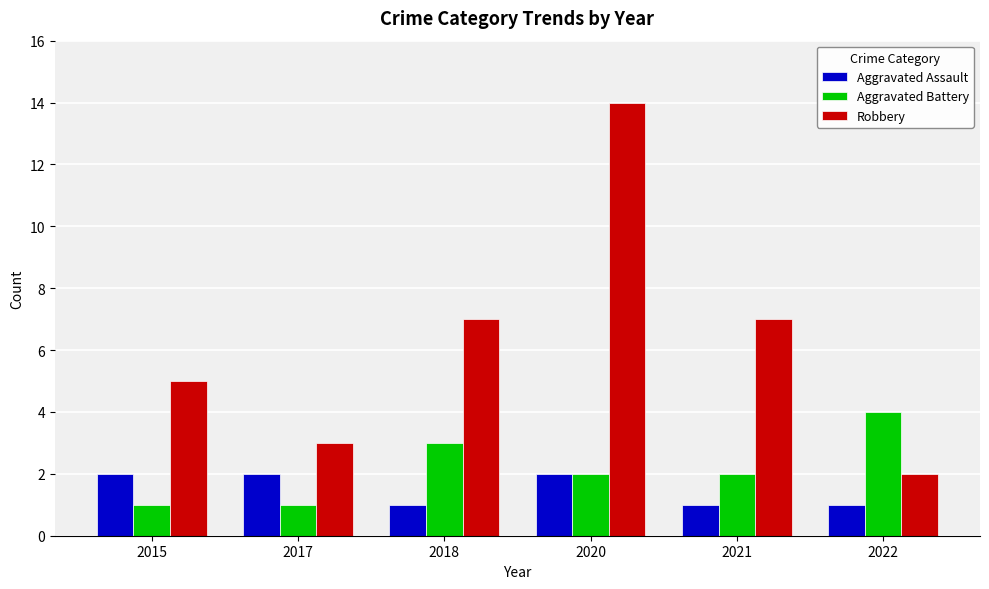

Rank the series by their maximum value, from lowest to highest.

Aggravated Assault, Aggravated Battery, Robbery